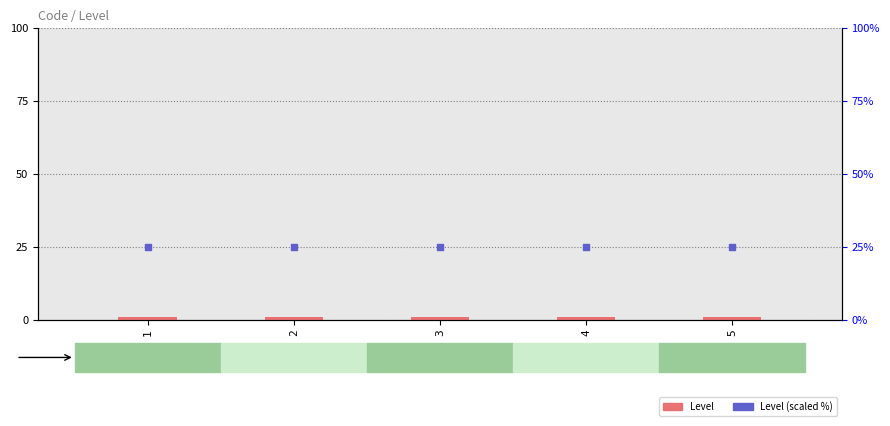

At how many categories does at least one series exceed 19?

5